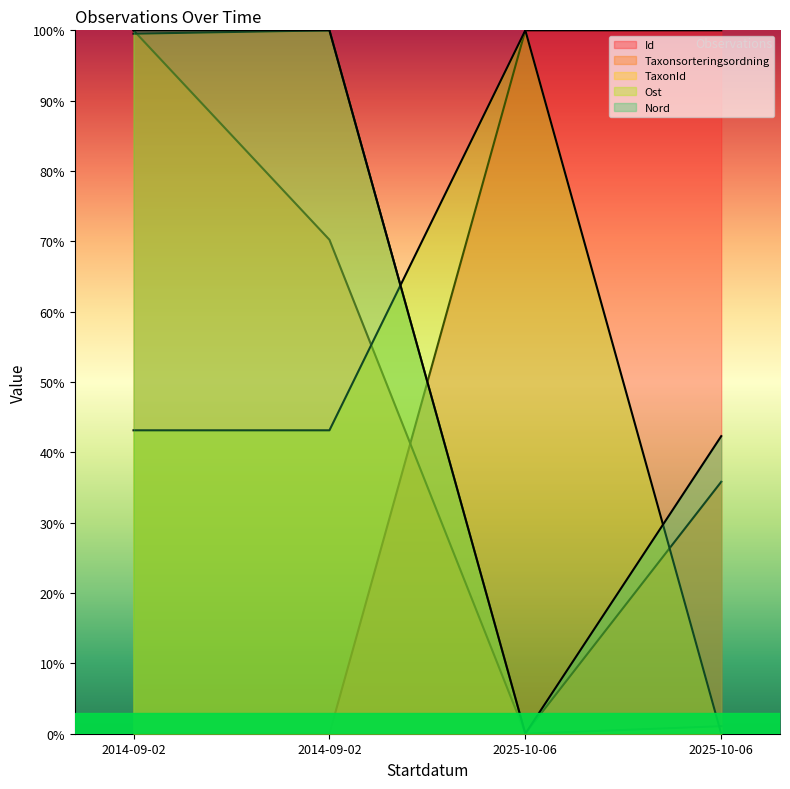

What is the greatest value displayed?

100.0